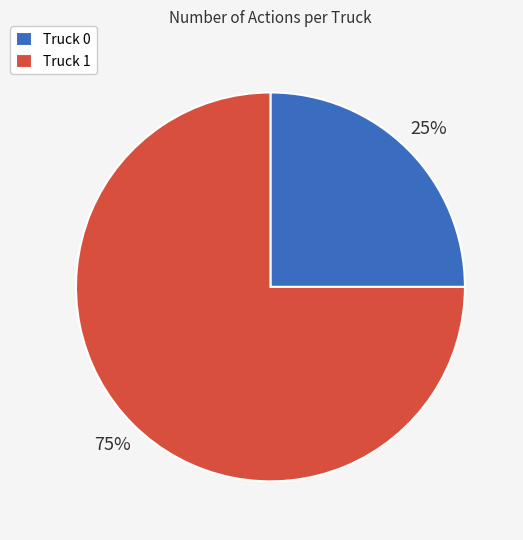

Does Truck 0 account for over 50% of the chart?

No